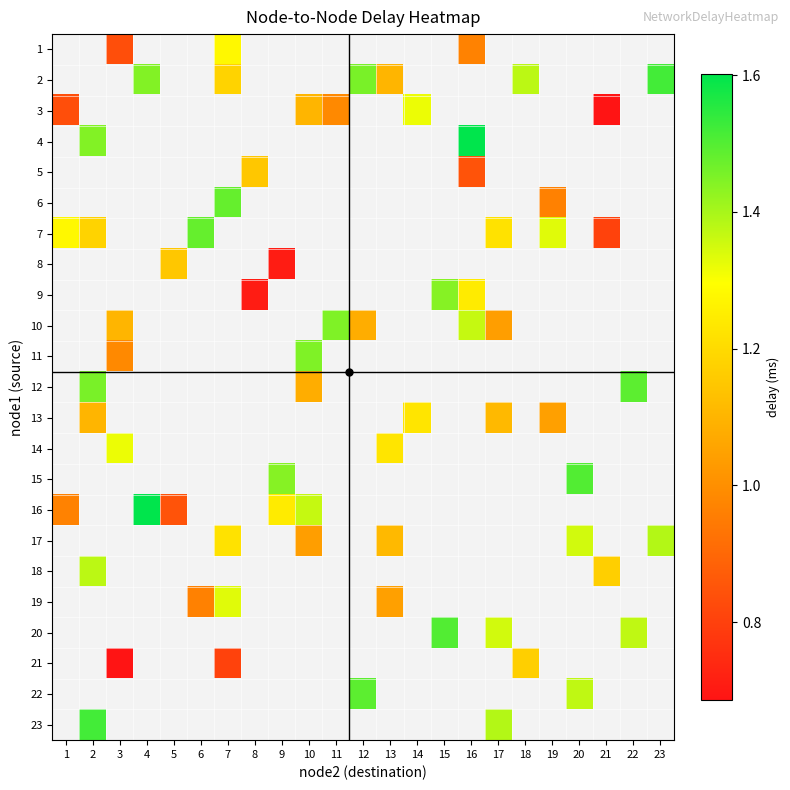

How many values in 8 are above zero?

2